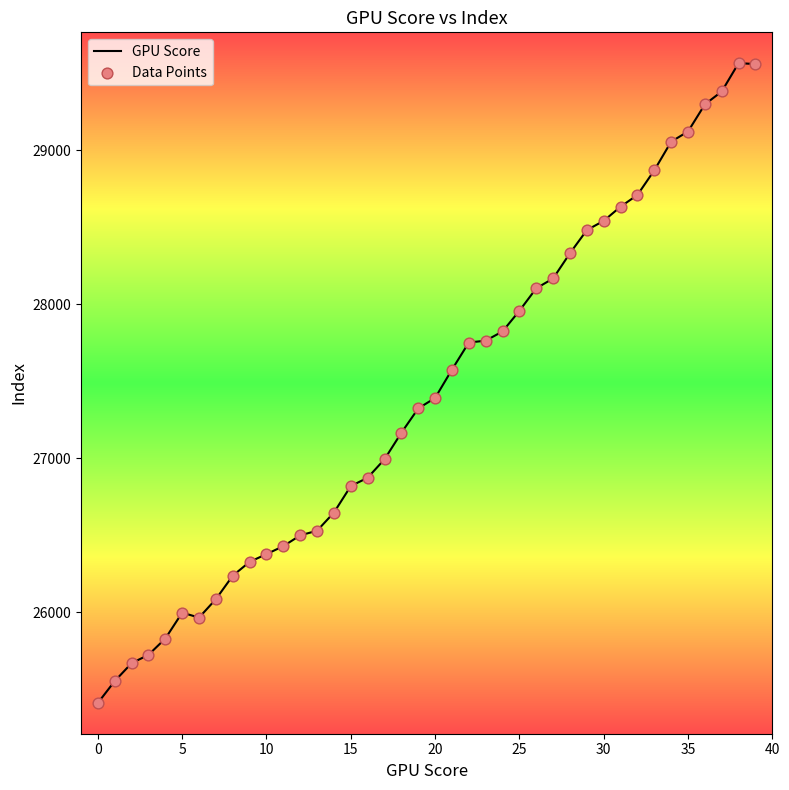

What is the difference between the maximum and minimum values?

4154